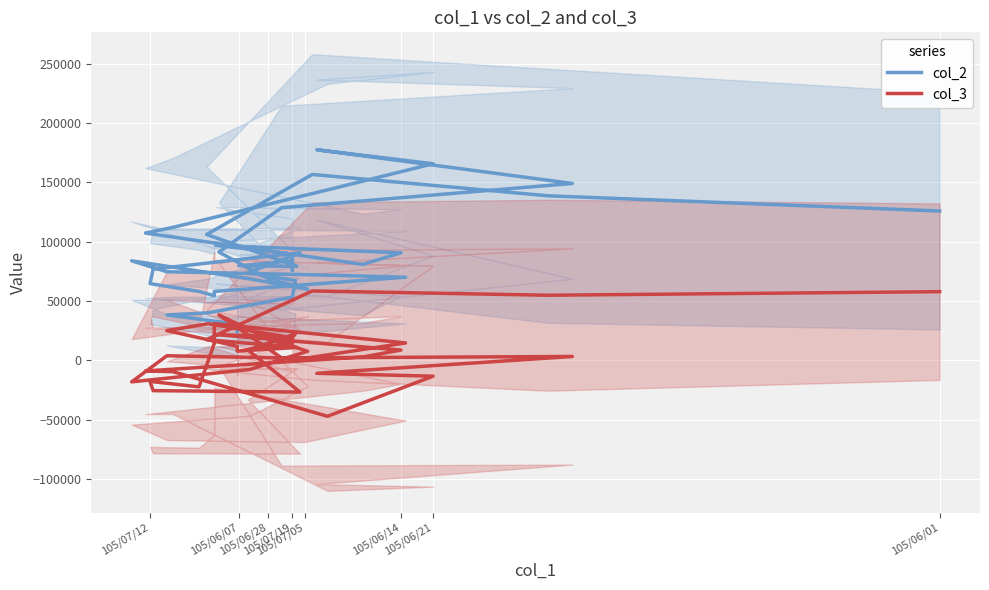

In col_2, how many points are higher than both neighbors (excluding endpoints)?

6